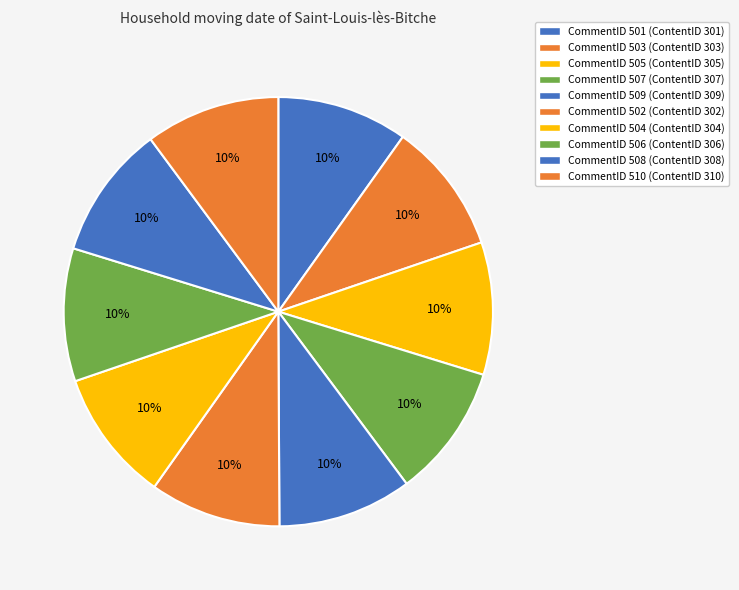

Is there a majority slice in this chart?

No